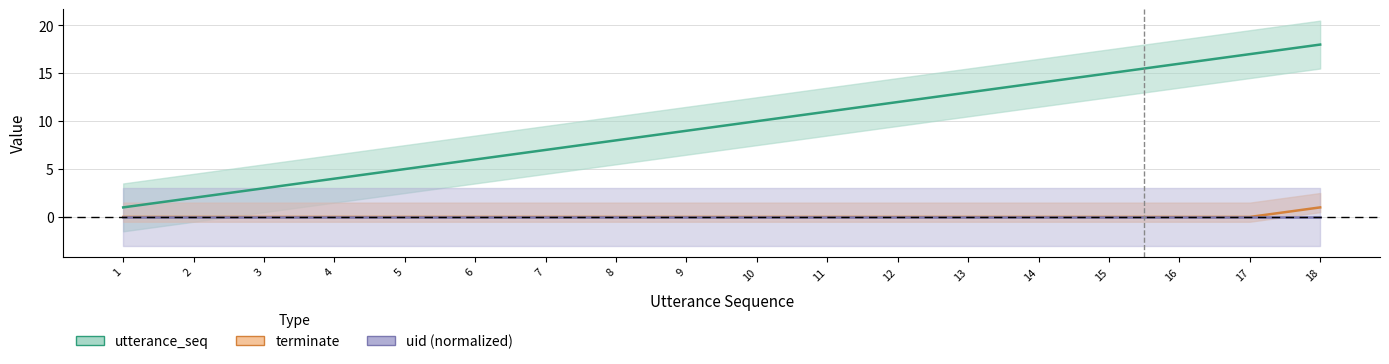

Rank the categories by utterance_seq value from highest to lowest.

18, 17, 16, 15, 14, 13, 12, 11, 10, 9, 8, 7, 6, 5, 4, 3, 2, 1